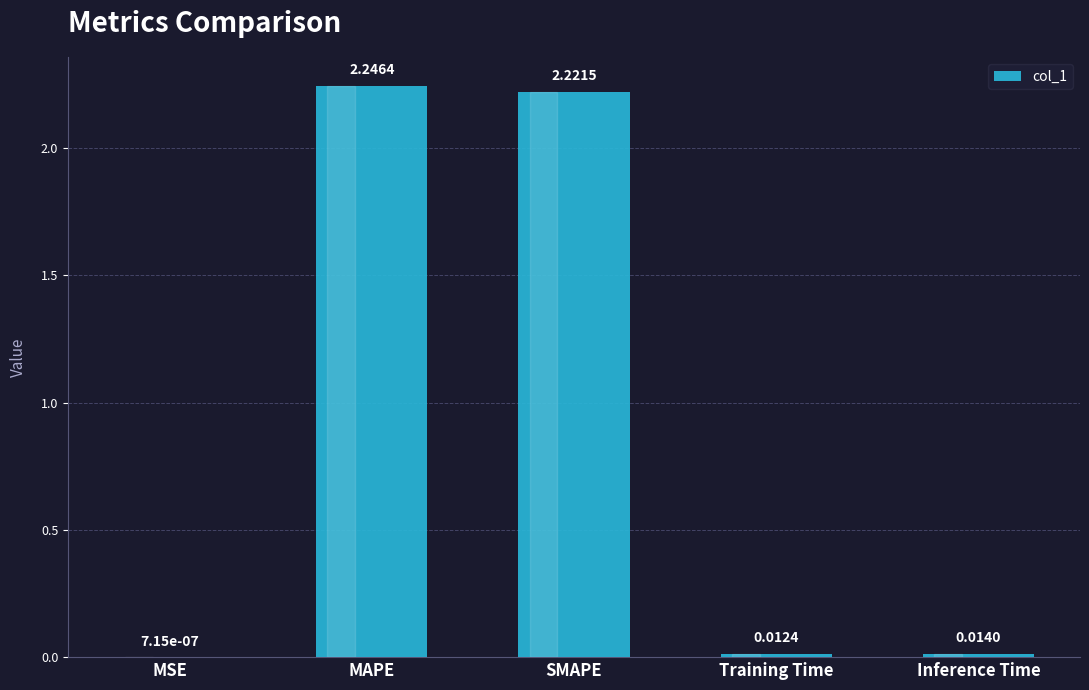

What is the sum of all values?

4.5